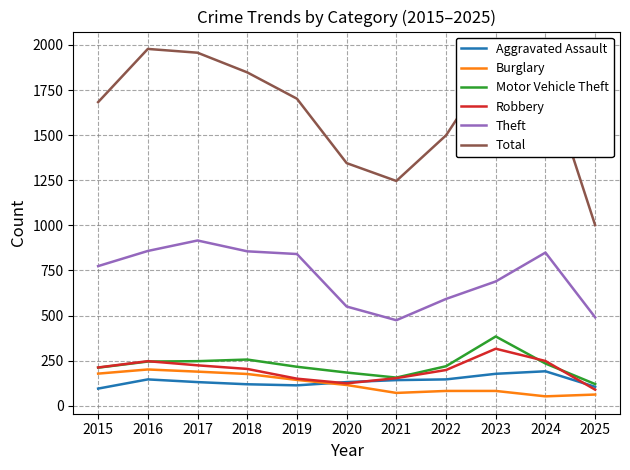

Which series has the largest total across all categories?

Total